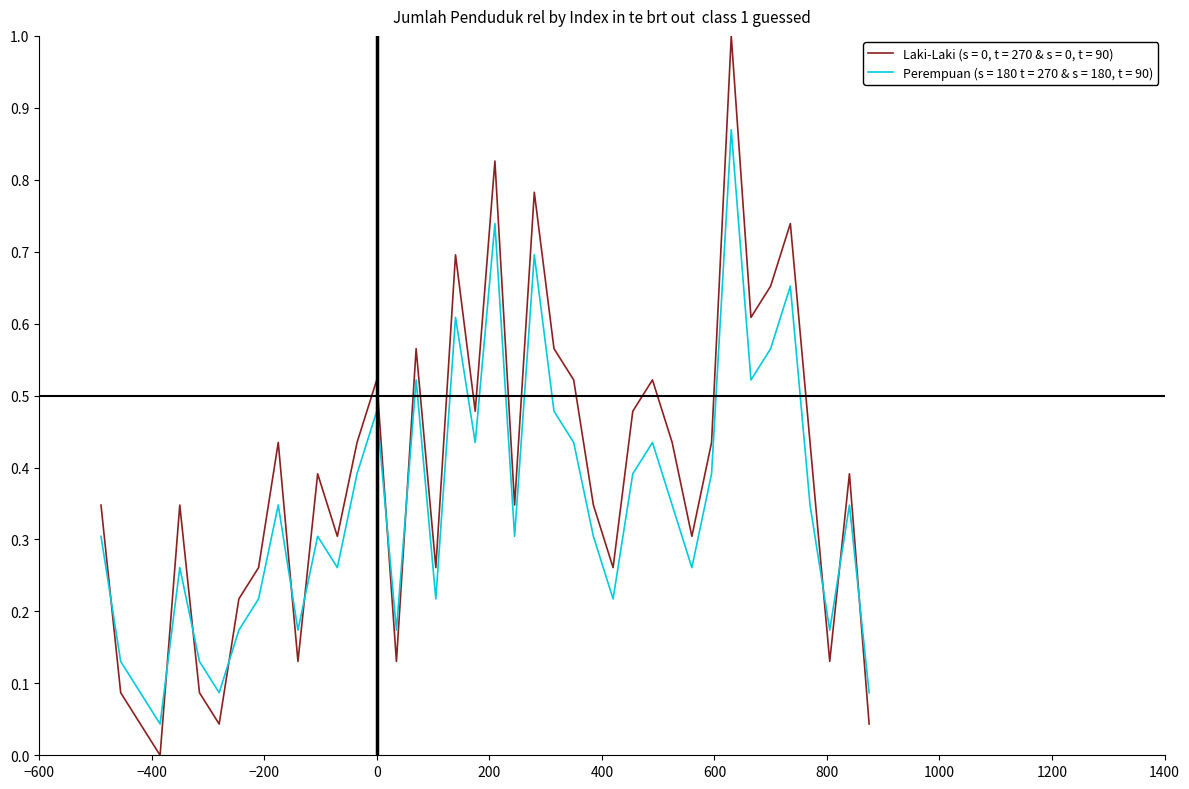

What is the highest value of the Laki-Laki (s = 0, t = 270 & s = 0, t = 90) series?

1.0